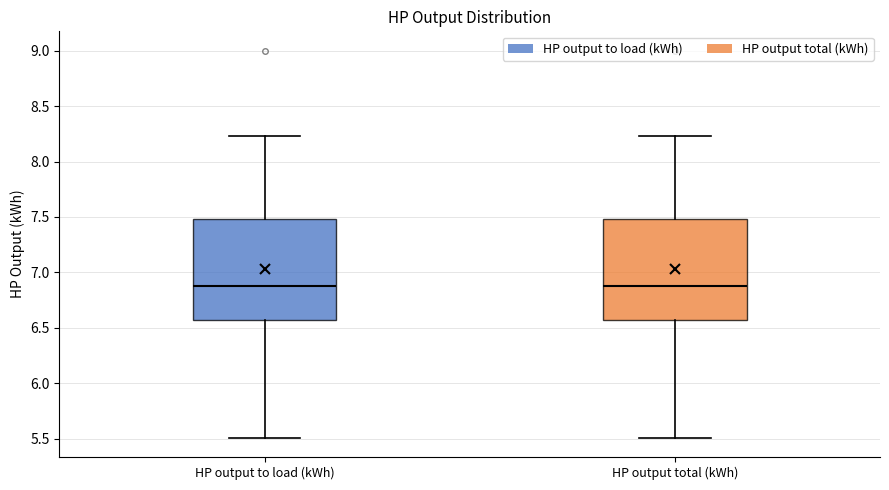

Reading left to right, read every box against the y-axis: the position of its median line, the range the box covers, and the ends of its whiskers. The values are not printed on the chart, so give them approximately, as read against the axis.

HP output to load (kWh): median 6.85, box 6.55 to 7.50, whiskers 5.50 to 8.25
HP output total (kWh): median 6.85, box 6.55 to 7.50, whiskers 5.50 to 8.25